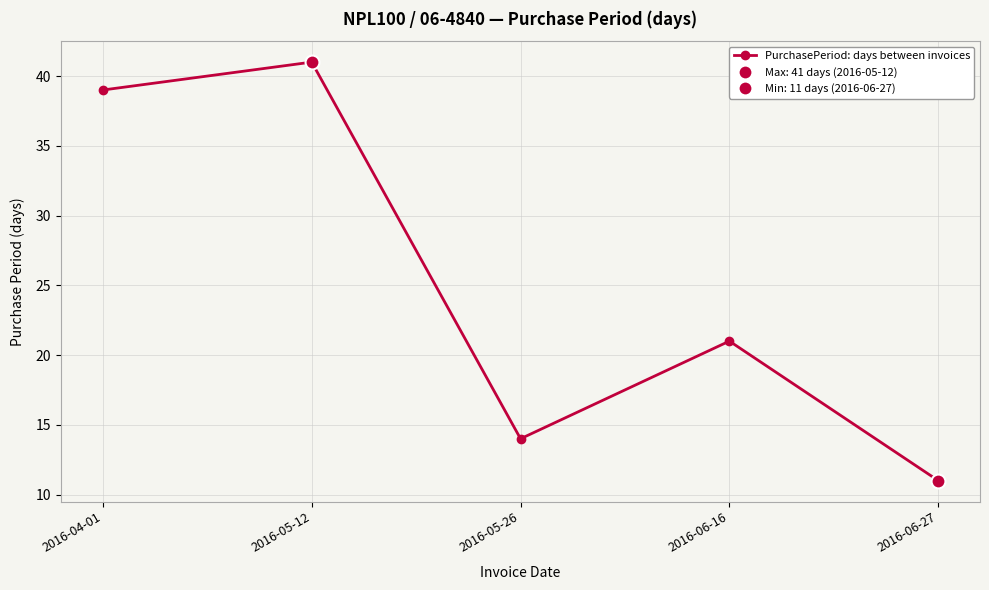

What is the sum of the values at 2016-05-26 and 2016-06-27?

25